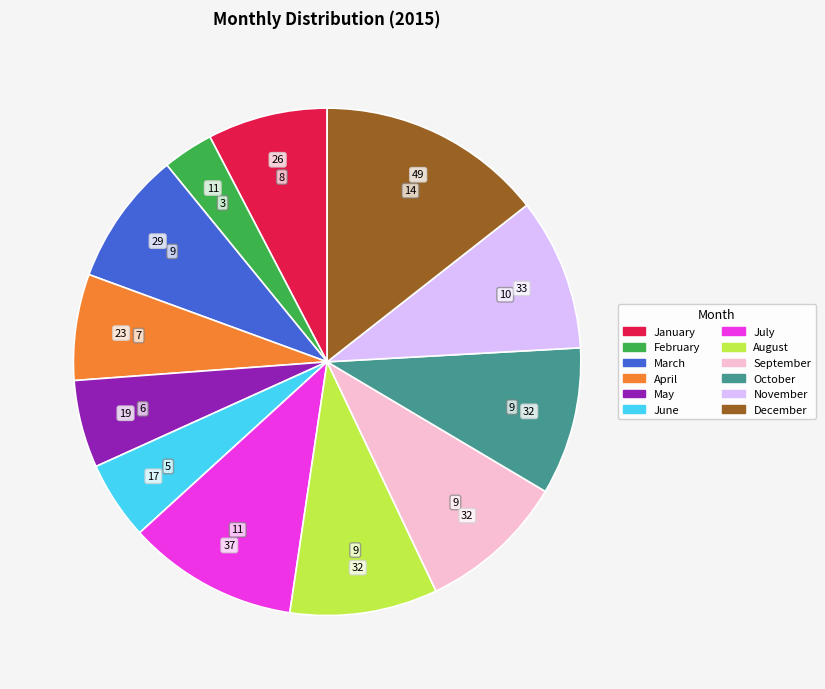

What is the smallest slice in the pie chart?

February